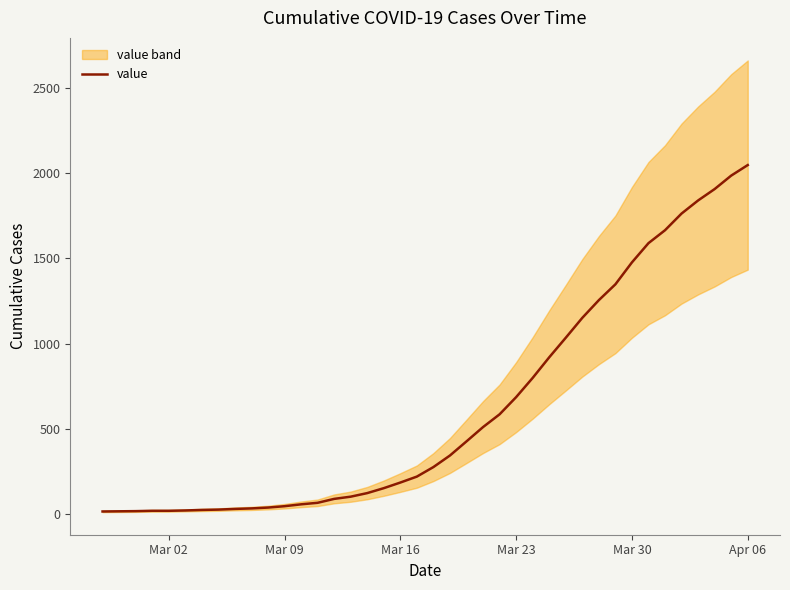

What is the highest value of the value series?

2049